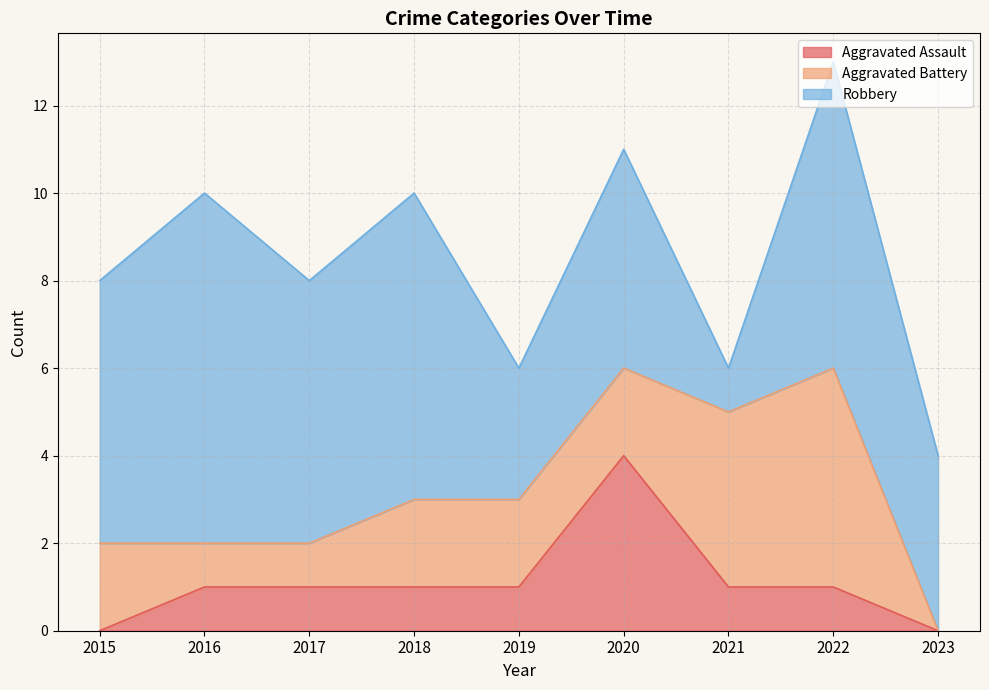

How many intersections are there between Aggravated Assault and Aggravated Battery?

2